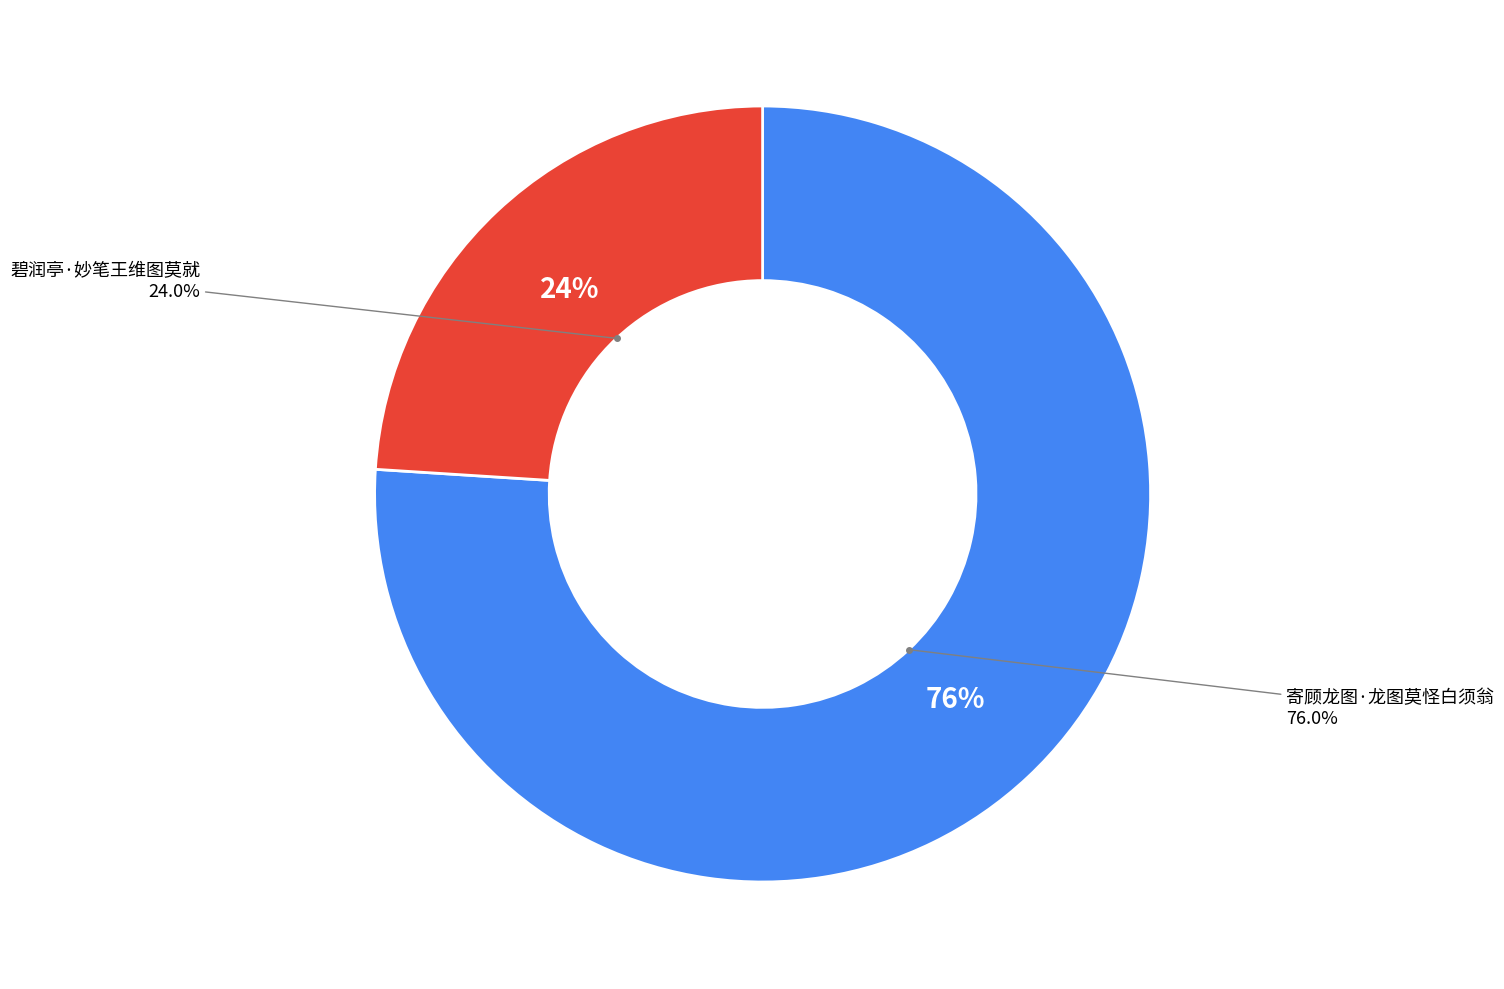

To the nearest percent, what percentage of the pie is 碧润亭·妙笔王维图莫就?

24%